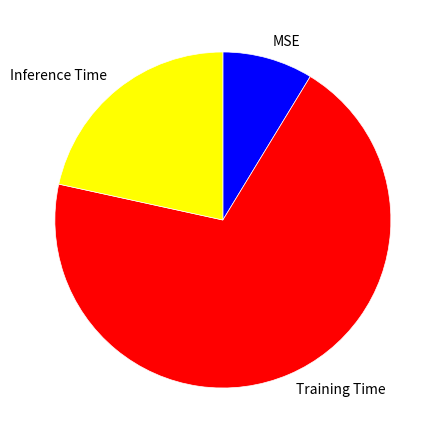

True or false: MSE accounts for 23% of the total.

False